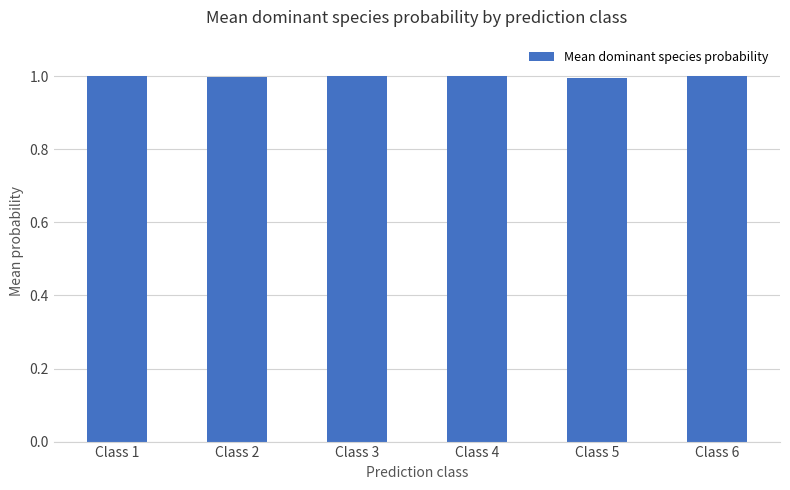

What is the maximum value shown in the chart?

1.0